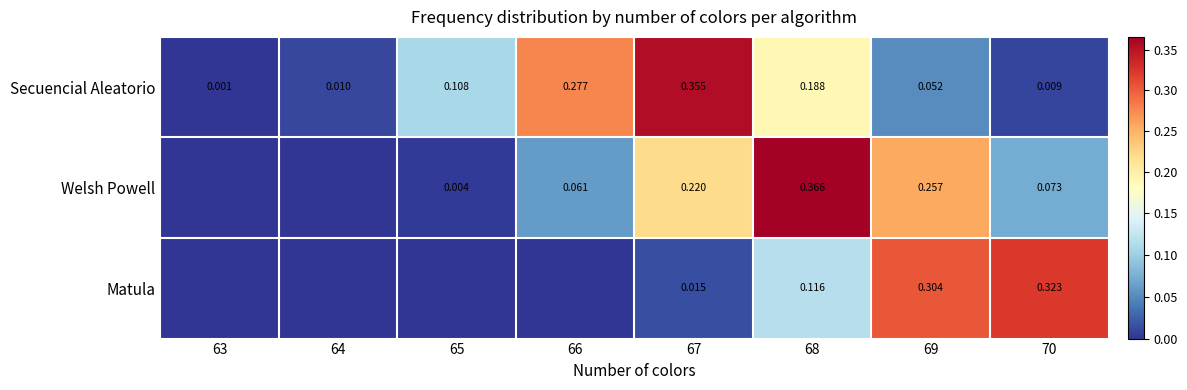

The Matula series shows 0.5 at 70. True or false?

False